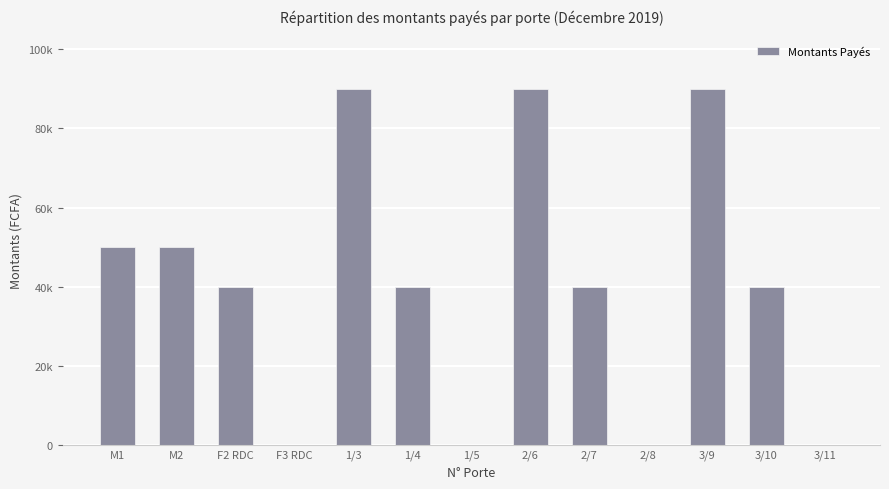

List the labels in order of value, smallest first.

F3 RDC, 1/5, 2/8, 3/11, F2 RDC, 1/4, 2/7, 3/10, M1, M2, 1/3, 2/6, 3/9